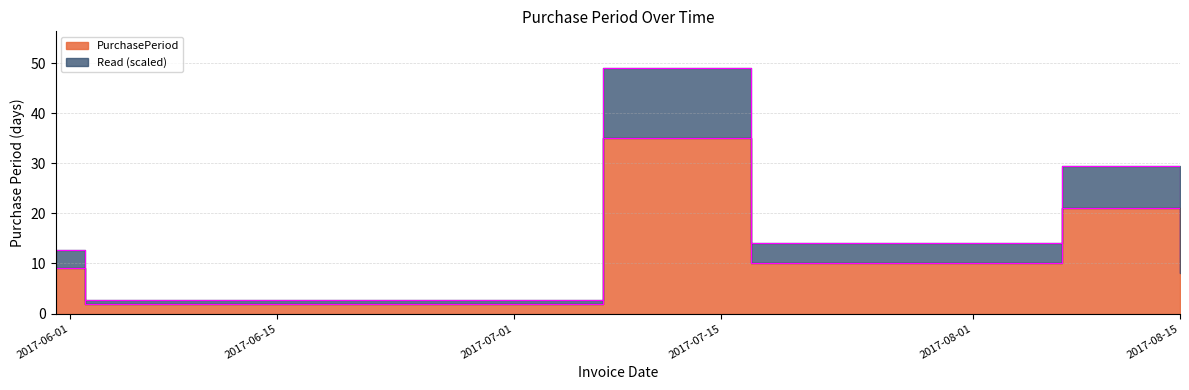

Reading right to left, what are all the values shown in this chart?

2017-08-15=8	2017-08-07=21	2017-07-17=10	2017-07-07=35	2017-06-02=2	2017-05-31=9